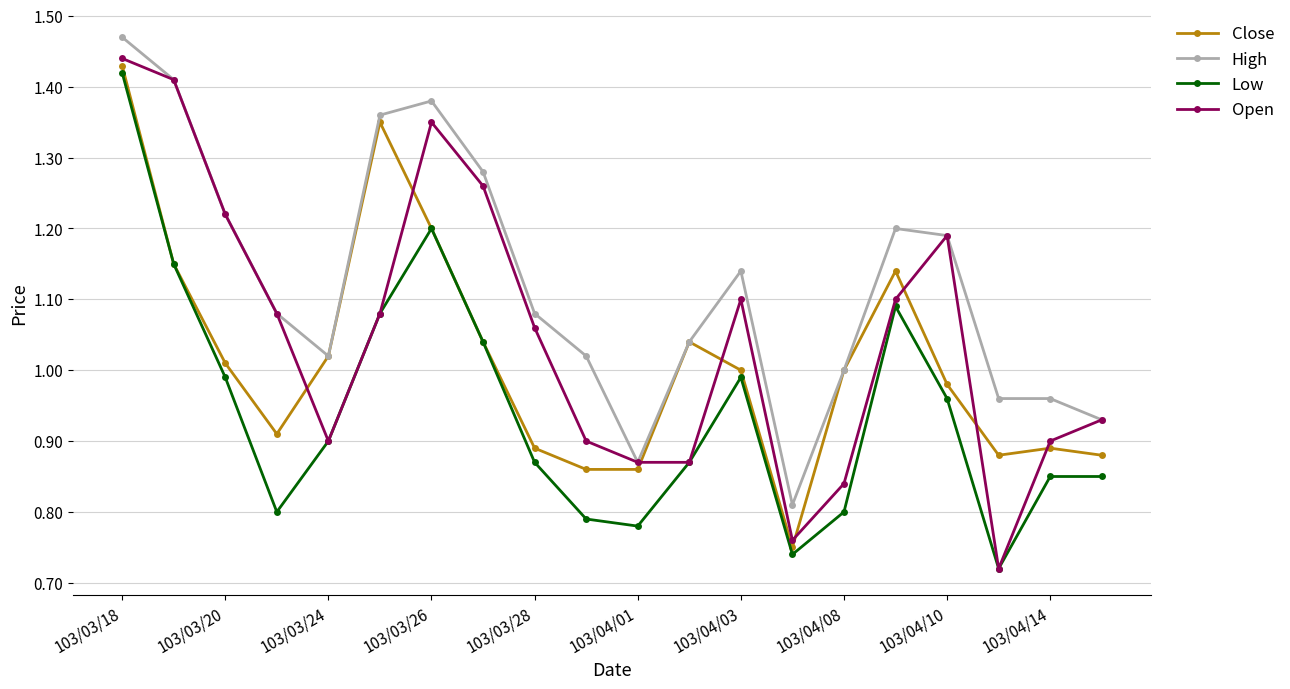

True or false: Low has more than 0 interior local peaks.

True